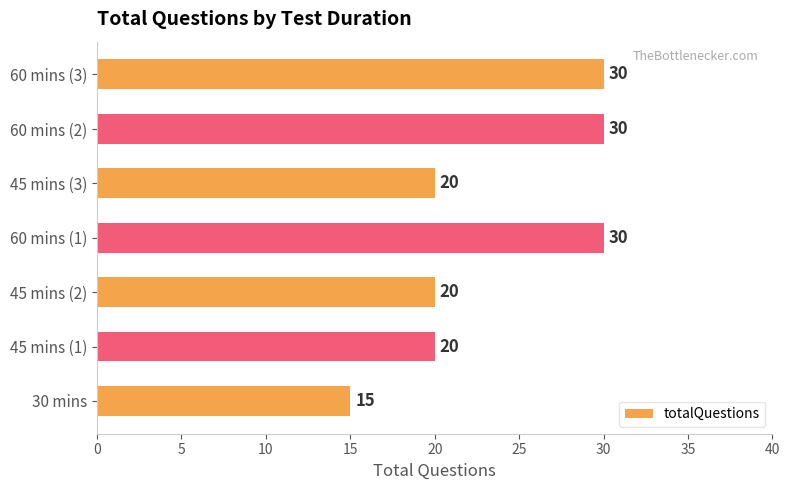

How many data points does each series have?

7